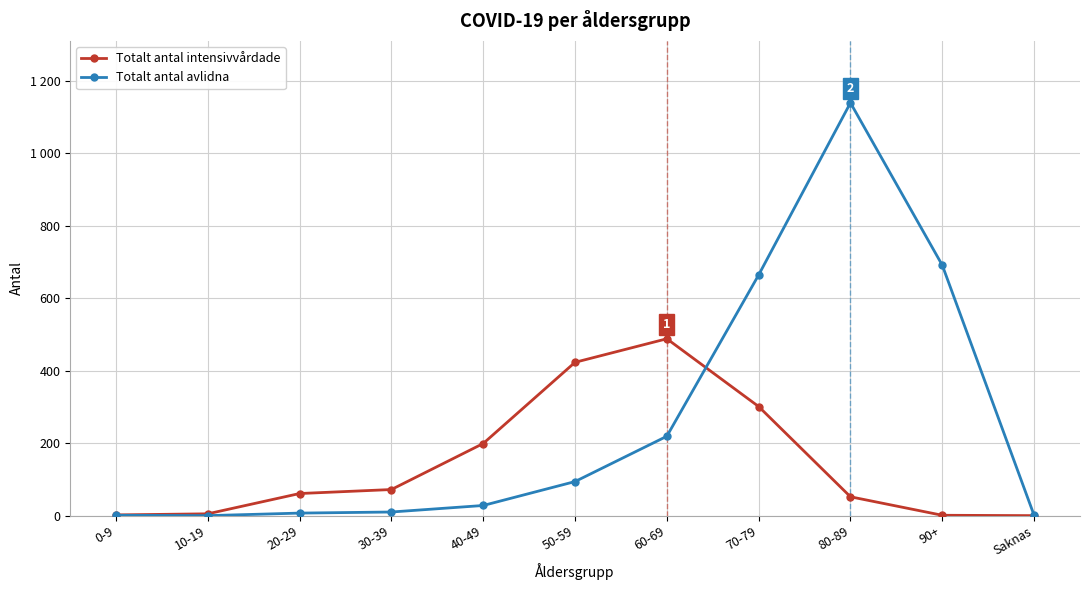

What are all the series names shown in the legend?

Totalt antal intensivvårdade, Totalt antal avlidna